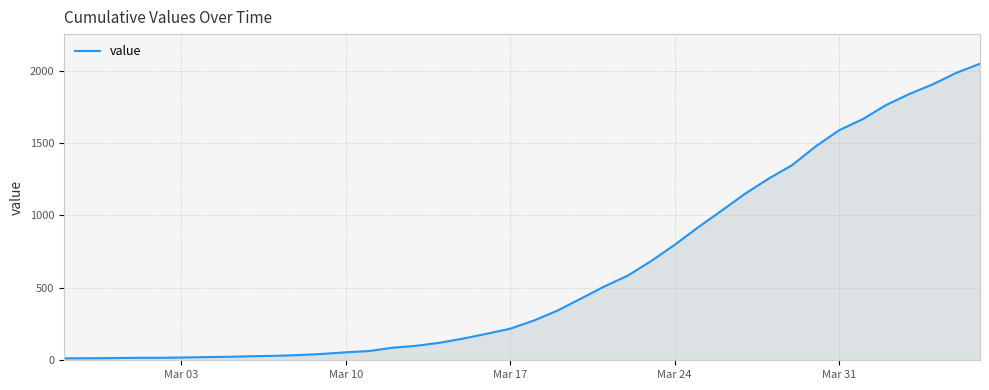

What is the minimum value shown in the chart?

13